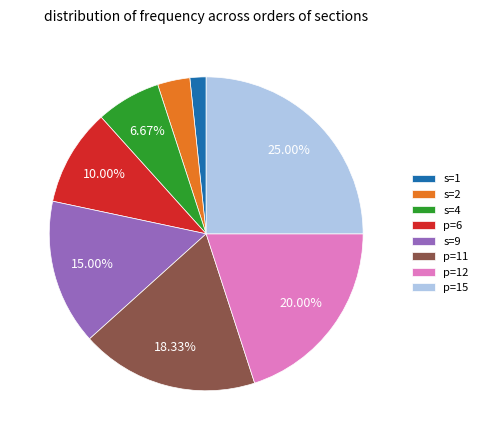

What is the ratio of the value at p=6 to the value at p=12?

0.5